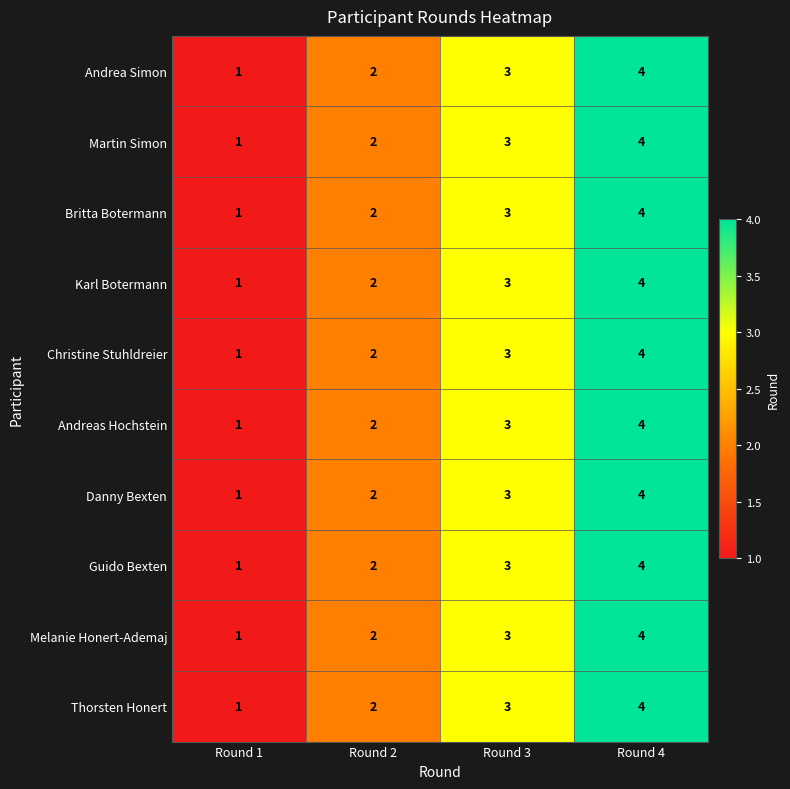

List the labels in order of Andrea Simon value, smallest first.

Round 1, Round 2, Round 3, Round 4